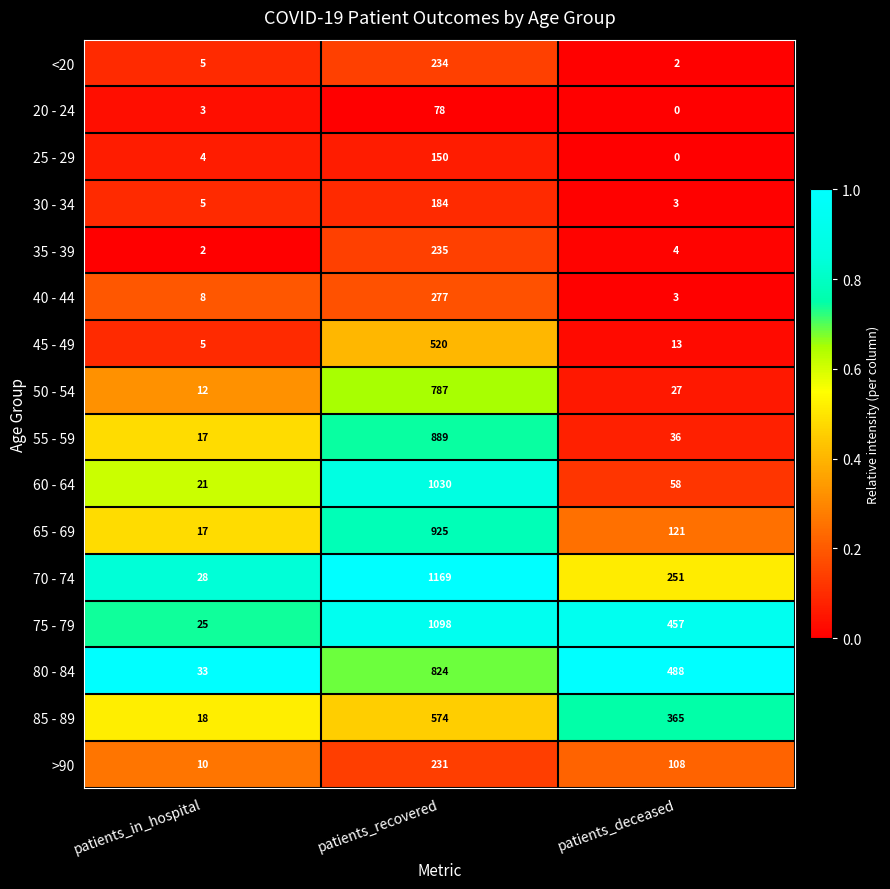

At which label does 80 - 84 first exceed 488?

patients_recovered